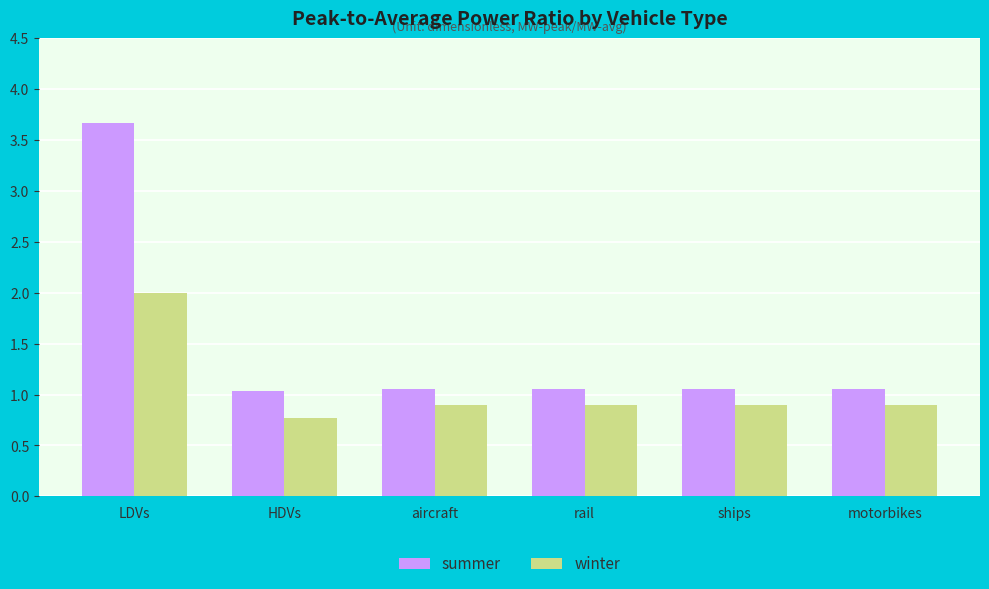

Which series has the largest range (max minus min)?

summer